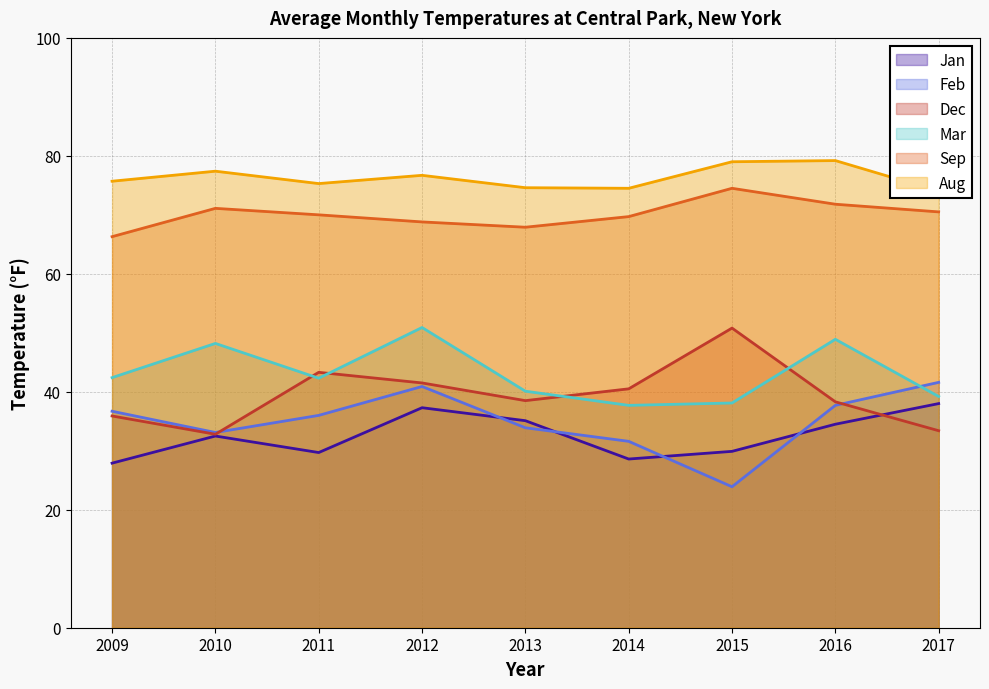

At which category does the chart reach its minimum across all series?

2015